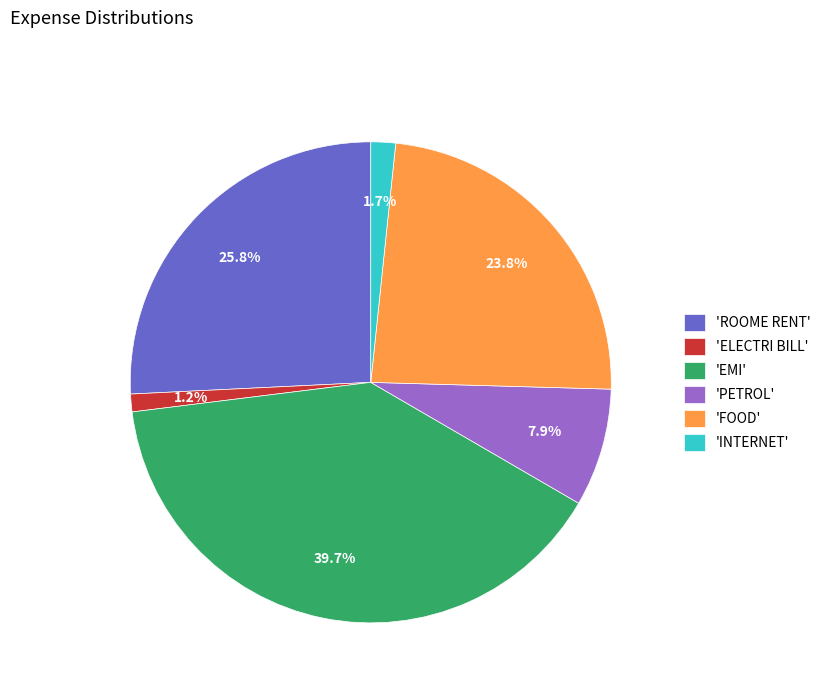

Does any single category account for the majority?

No